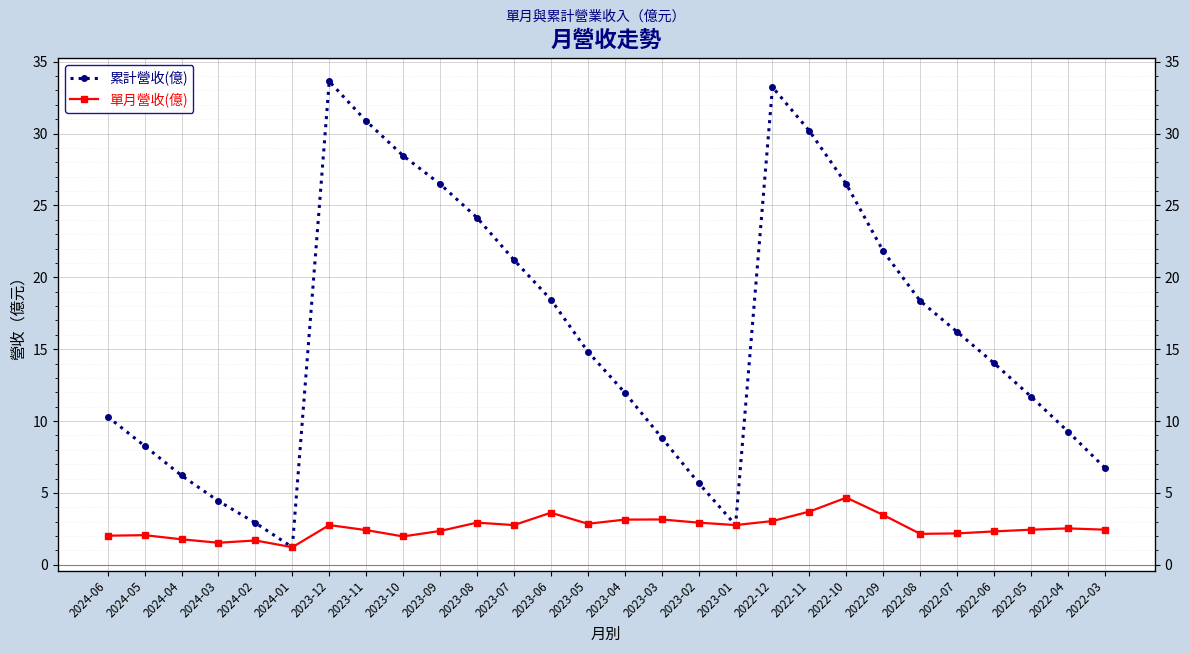

What is the sum of all 累計營收(億) values?

448.7